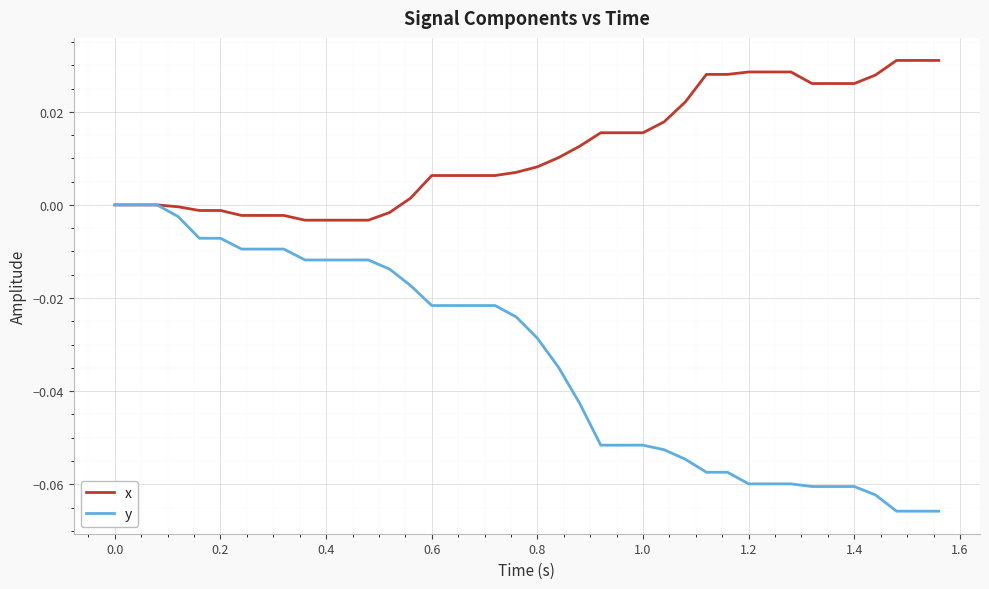

List the series in order of their peak value, lowest first.

y, x